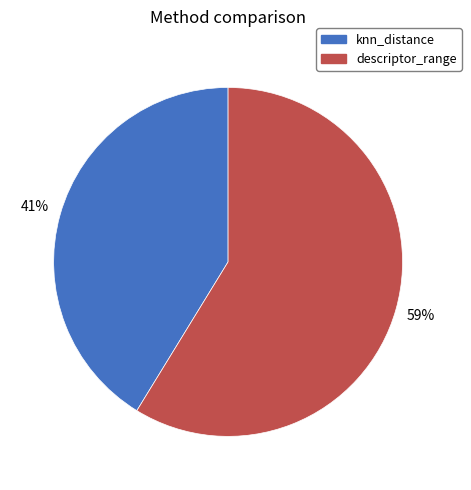

To the nearest percent, what is the difference between the largest and smallest slice percentages?

18%